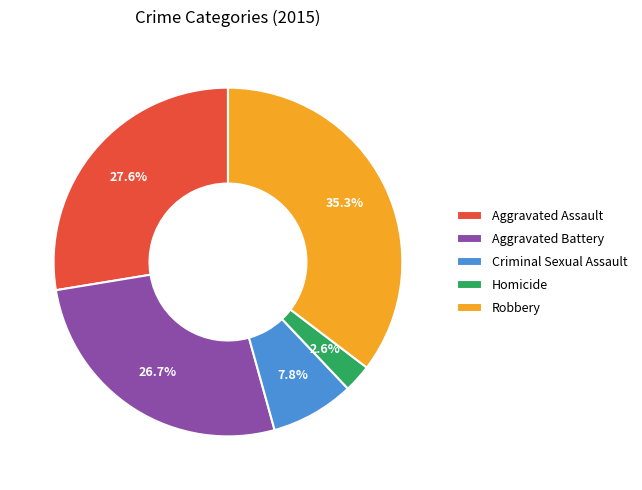

Does any single category account for the majority?

No